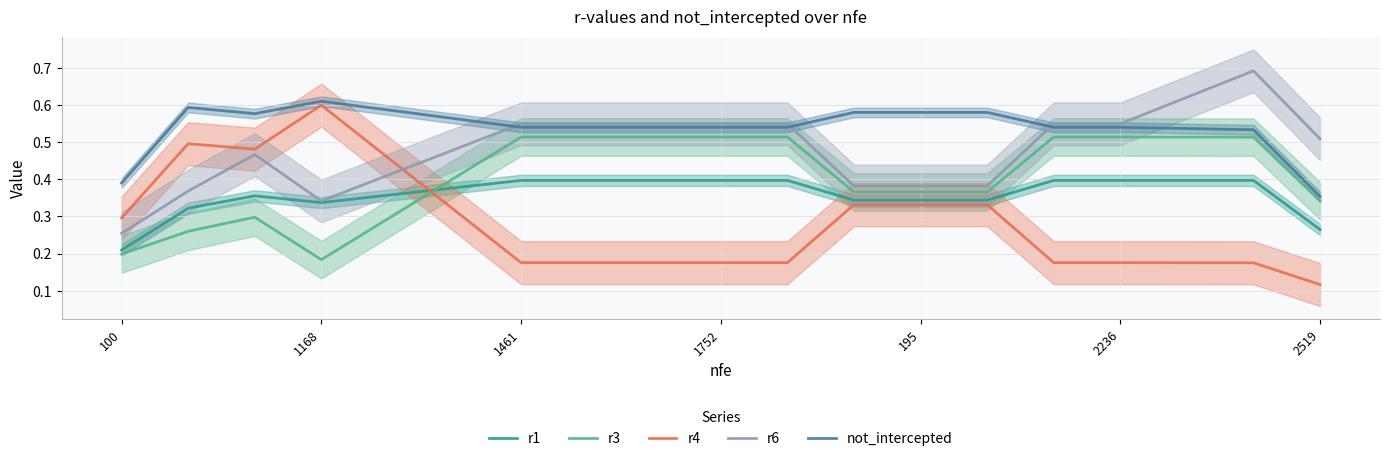

Reading left to right, transcribe all the data shown in this chart.

r1: 0.2	0.3	0.4	0.3	0.4	0.4	0.4	0.4	0.4	0.4	0.4	0.3	0.3	0.3	0.4	0.4	0.4	0.4	0.3
r3: 0.2	0.3	0.3	0.2	0.3	0.4	0.5	0.5	0.5	0.5	0.5	0.4	0.4	0.4	0.5	0.5	0.5	0.5	0.3
r4: 0.3	0.5	0.5	0.6	0.5	0.3	0.2	0.2	0.2	0.2	0.2	0.3	0.3	0.3	0.2	0.2	0.2	0.2	0.1
r6: 0.3	0.4	0.5	0.3	0.4	0.5	0.5	0.5	0.5	0.5	0.5	0.4	0.4	0.4	0.5	0.5	0.6	0.7	0.5
not_intercepted: 0.4	0.6	0.6	0.6	0.6	0.6	0.5	0.5	0.5	0.5	0.5	0.6	0.6	0.6	0.5	0.5	0.5	0.5	0.4